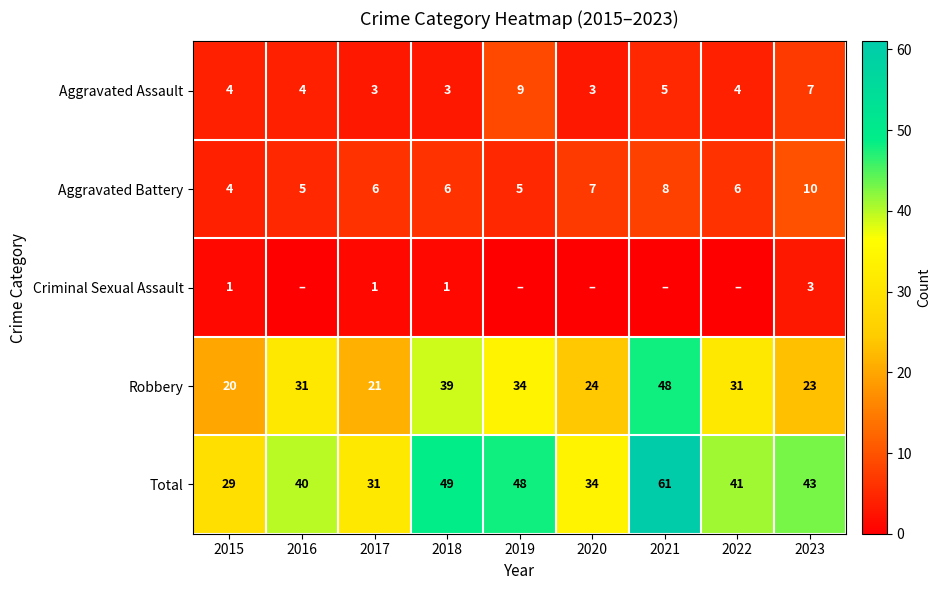

The Robbery series shows 31 at 2022. True or false?

True